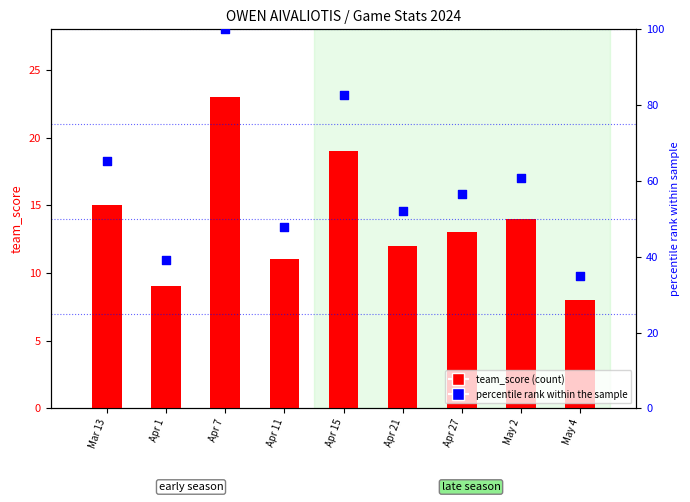

What are all the series names shown in the legend?

team_score, percentile rank within the sample